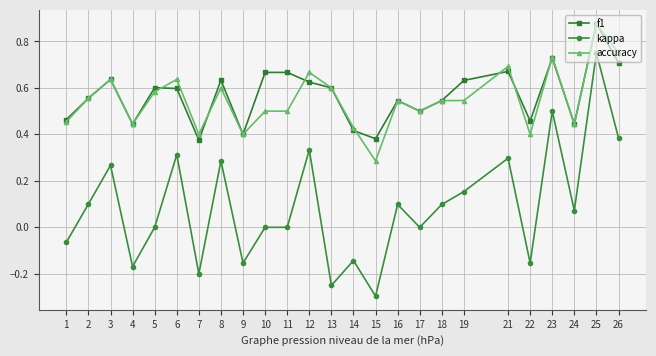

Which label corresponds to the smallest value in the chart?

15